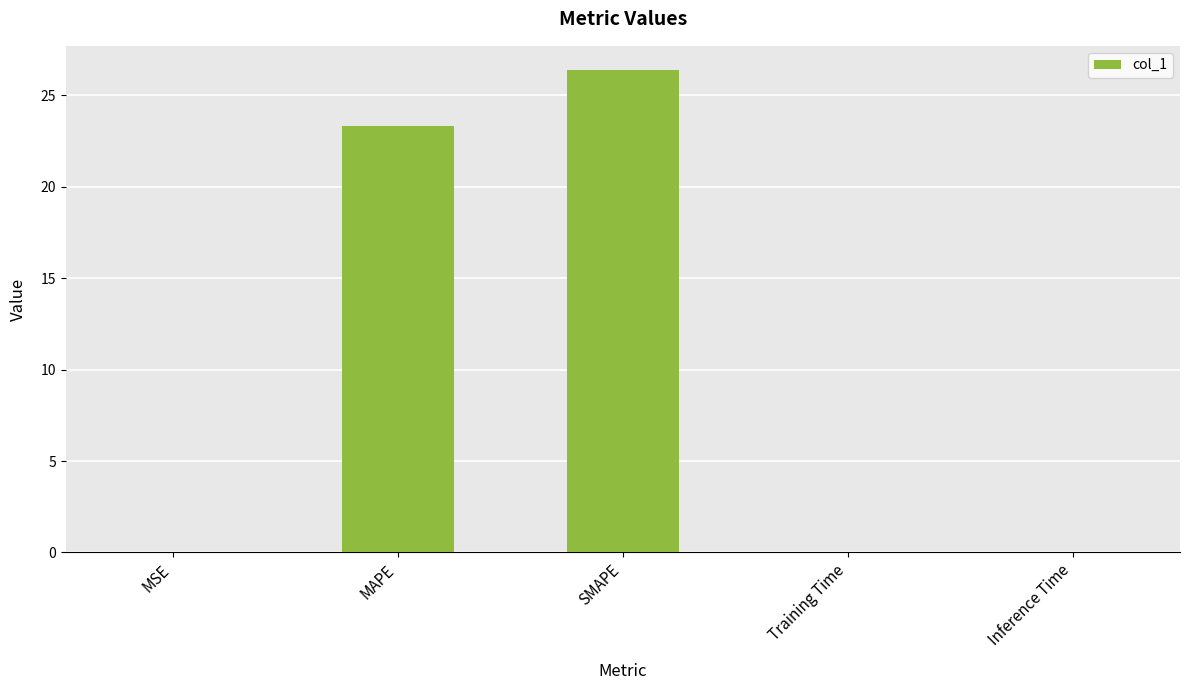

The value at Training Time is 0.0. True or false?

True